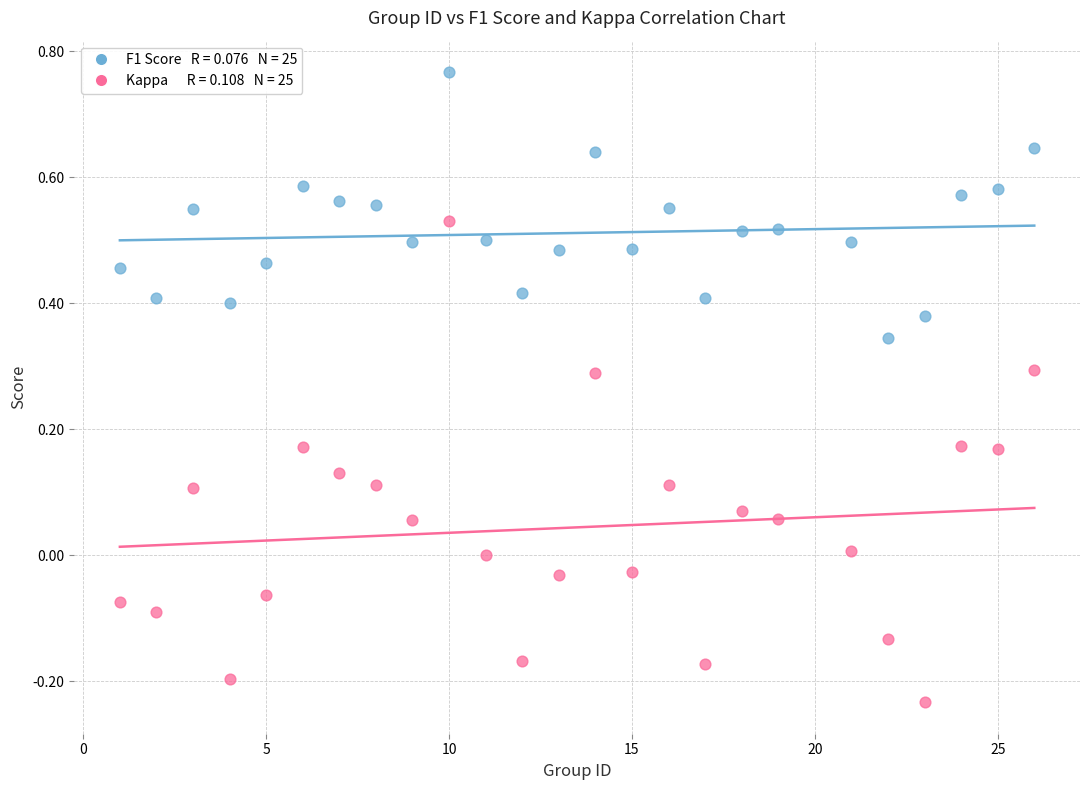

Across all data points, what is the range of X values (max minus min)?

25.0